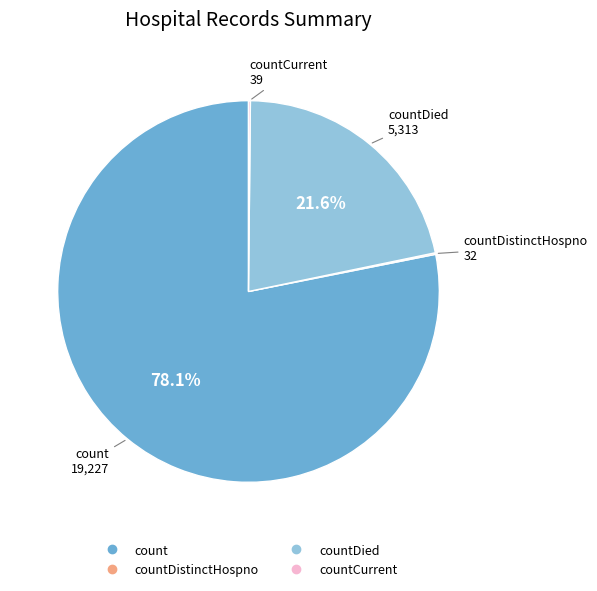

Is there a majority slice in this chart?

Yes